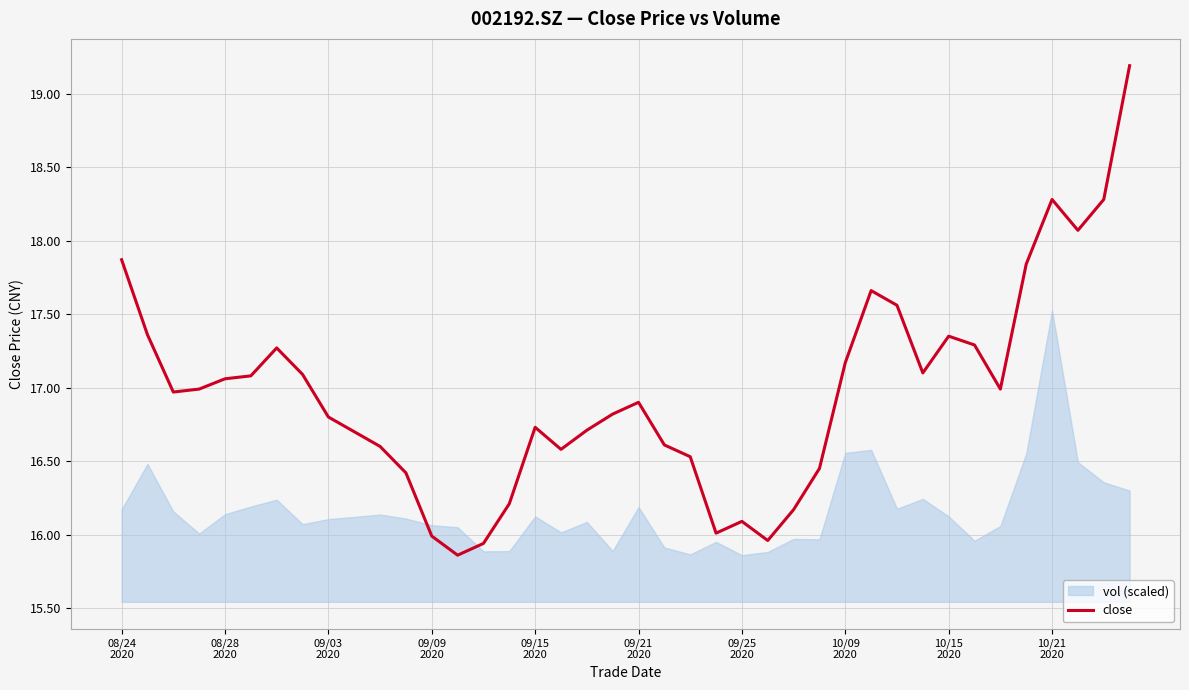

What is the difference between the maximum and minimum values?

3.3